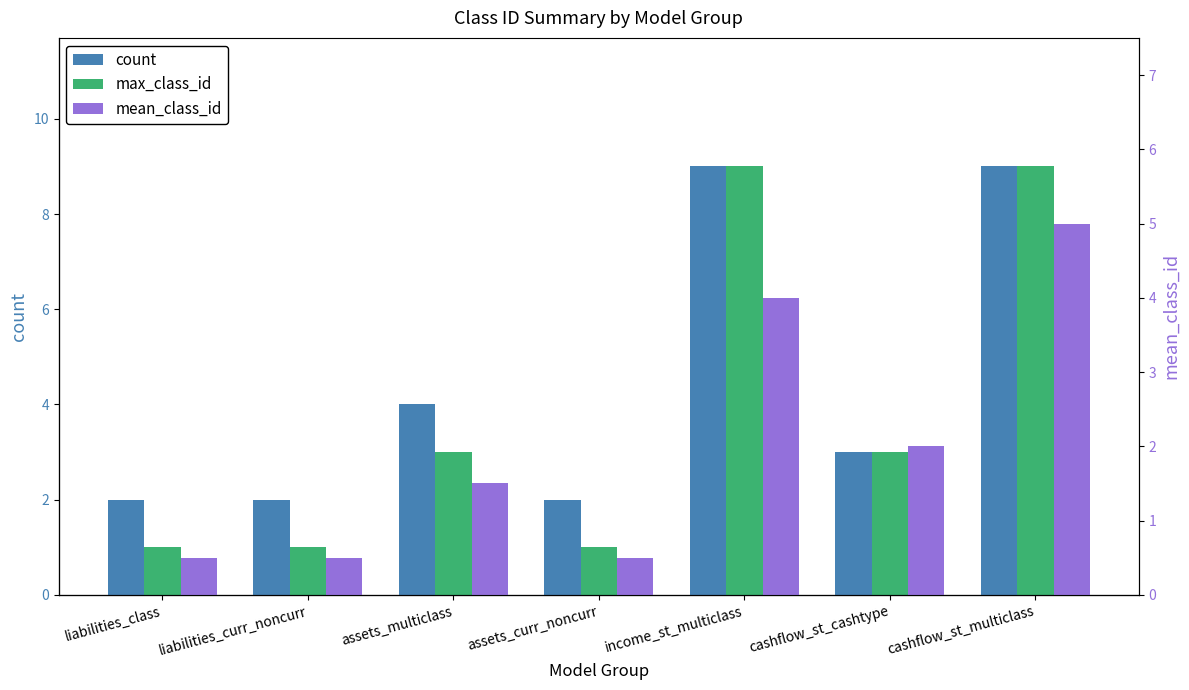

What are all the series names shown in the legend?

count, max_class_id, mean_class_id